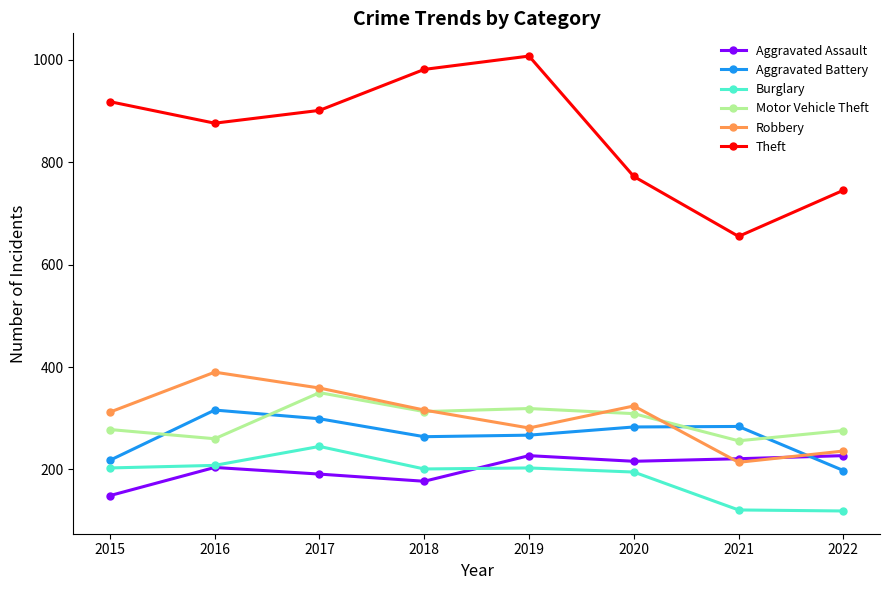

Is it true that Robbery equals 557 at 2017?

False